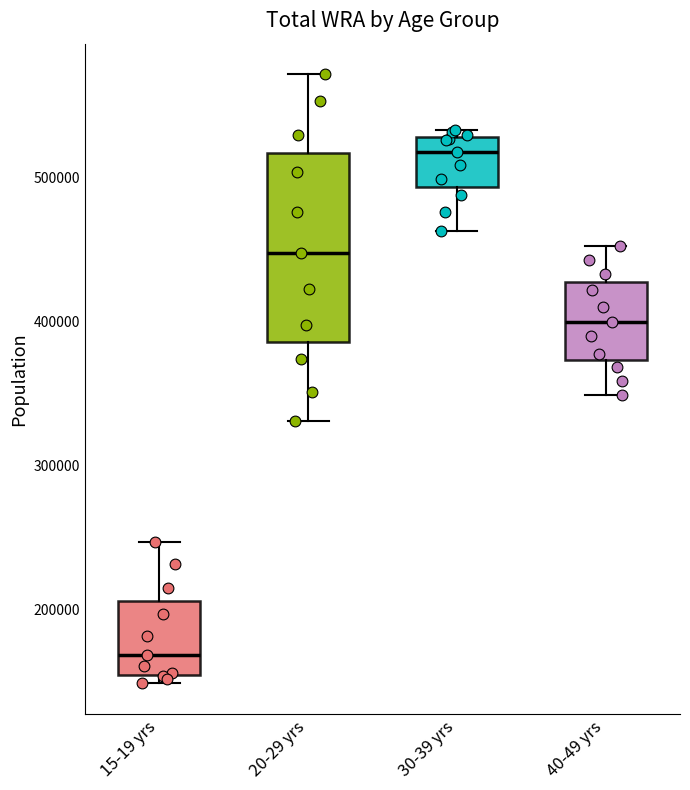

Reading left to right, transcribe this box plot: for each box, give where its median line is, the range the box spans, and where its two whiskers end, as read against the y-axis. The values are not printed on the chart, so give them approximately, as read against the axis.

15-19 yrs: median 170000, box 160000 to 210000, whiskers 150000 to 250000
20-29 yrs: median 450000, box 390000 to 520000, whiskers 330000 to 570000
30-39 yrs: median 520000, box 490000 to 530000, whiskers 460000 to 530000 (just above the box's upper edge)
40-49 yrs: median 400000, box 370000 to 430000, whiskers 350000 to 450000